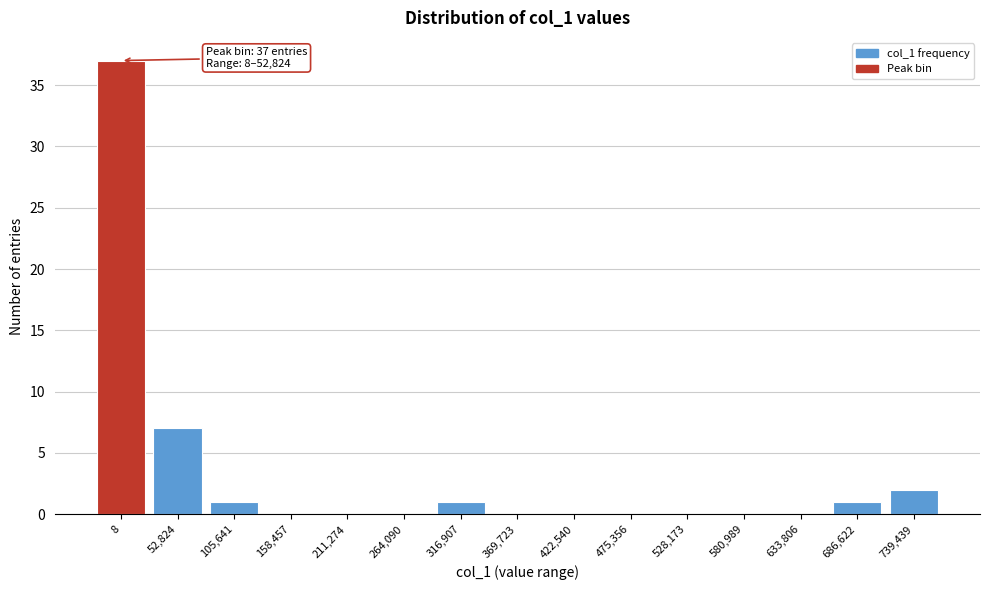

Reading left to right, extract all data points from this chart.

8=37	52,824=7	105,641=1	158,457=0	211,274=0	264,090=0	316,907=1	369,723=0	422,540=0	475,356=0	528,173=0	580,989=0	633,806=0	686,622=1	739,439=2